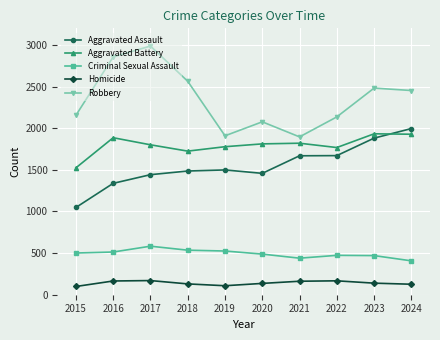

What is the difference between the second highest and second lowest values in the Aggravated Battery series?

203